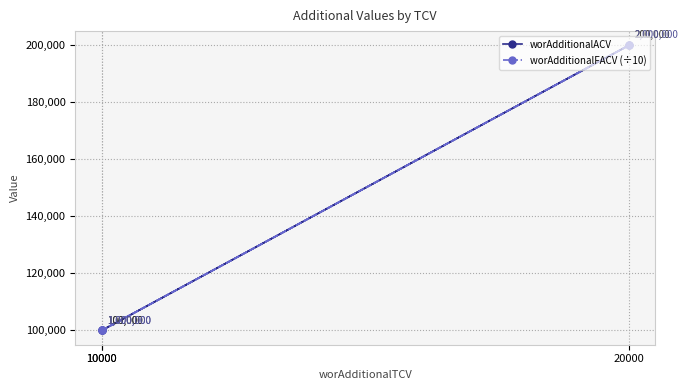

Which series has the widest spread of values?

worAdditionalACV